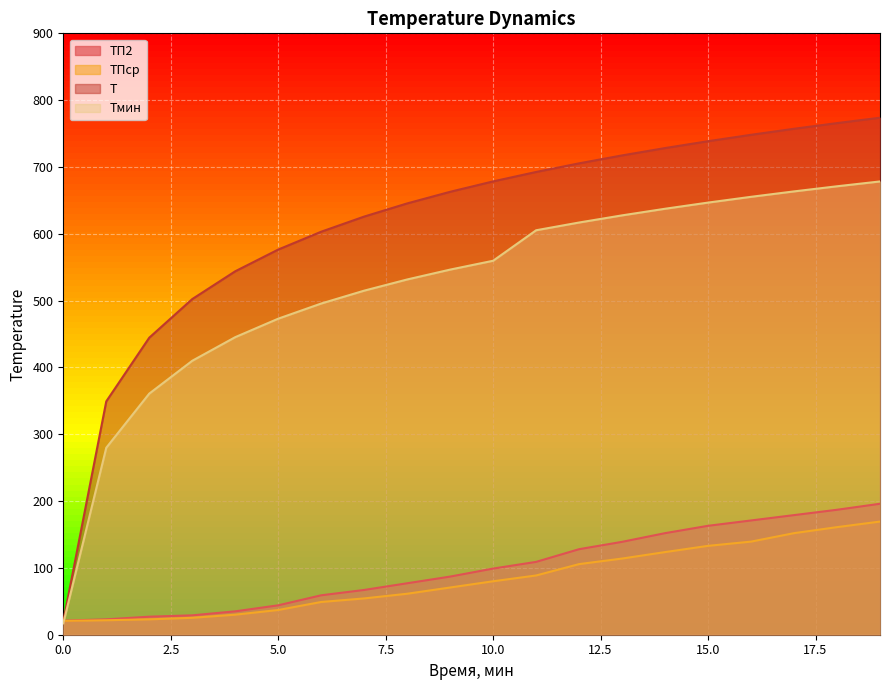

The value of ТПср at 7 is 89.5. True or false?

False